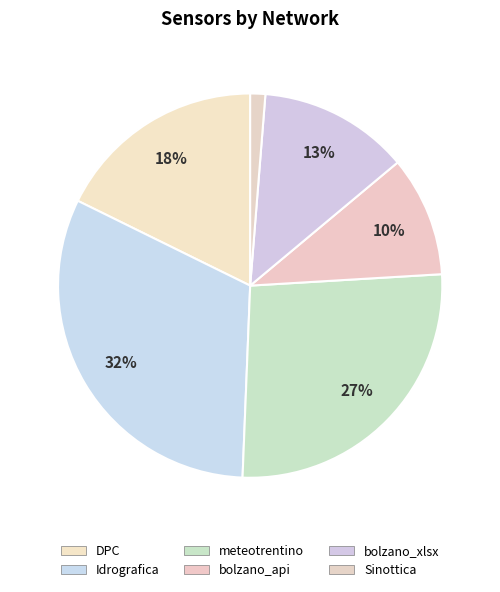

How many segments does this pie chart have?

6